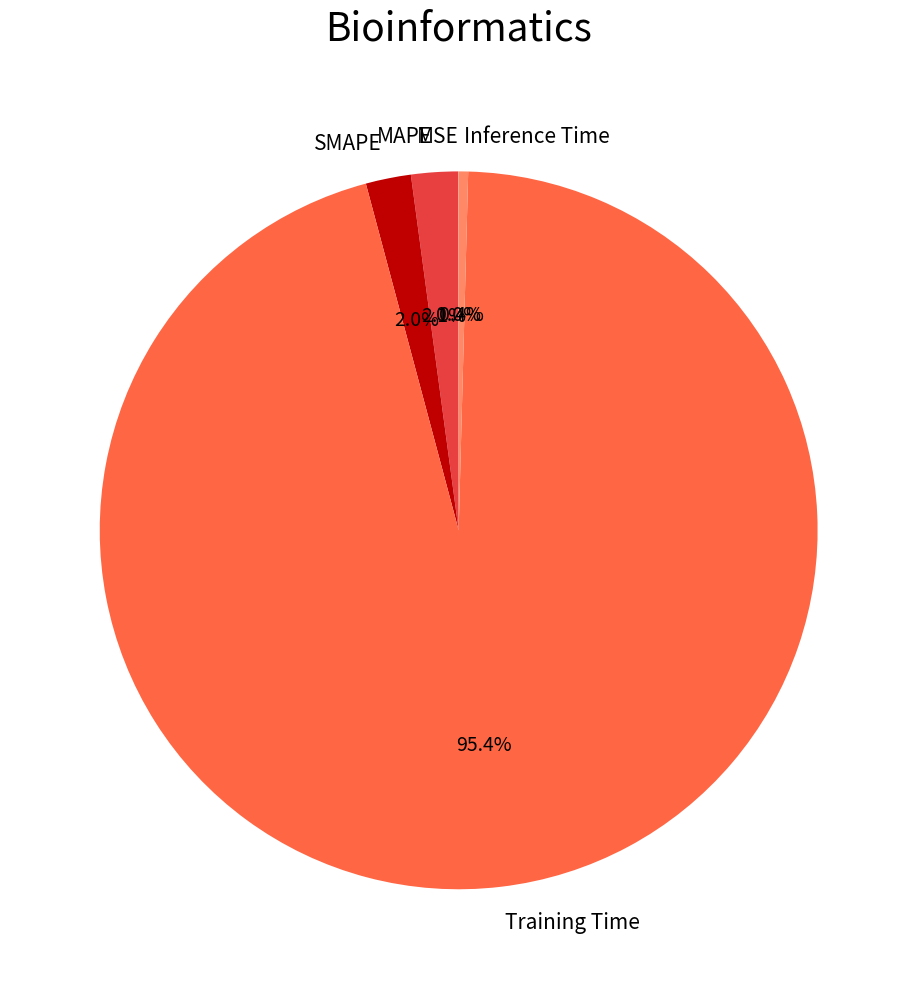

Which slice represents more than half of the pie?

Training Time